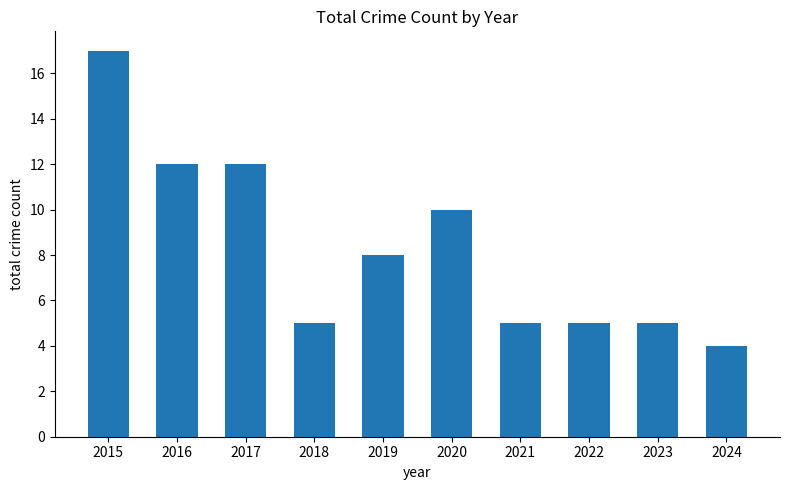

What is the sum of all values?

83